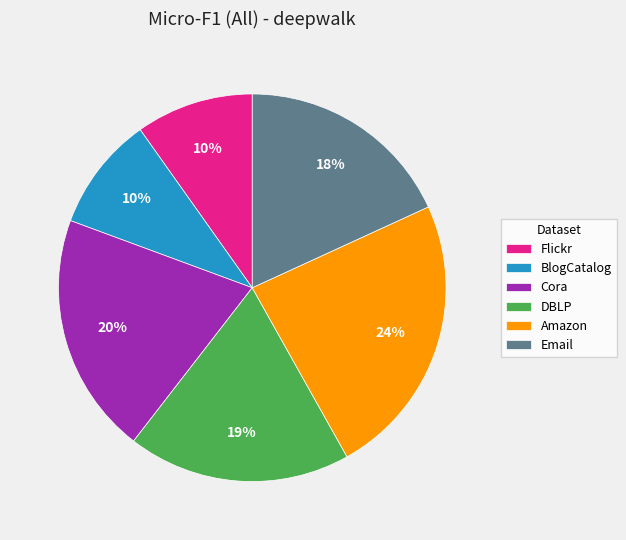

Combined, do Flickr and Email account for over 50%?

No